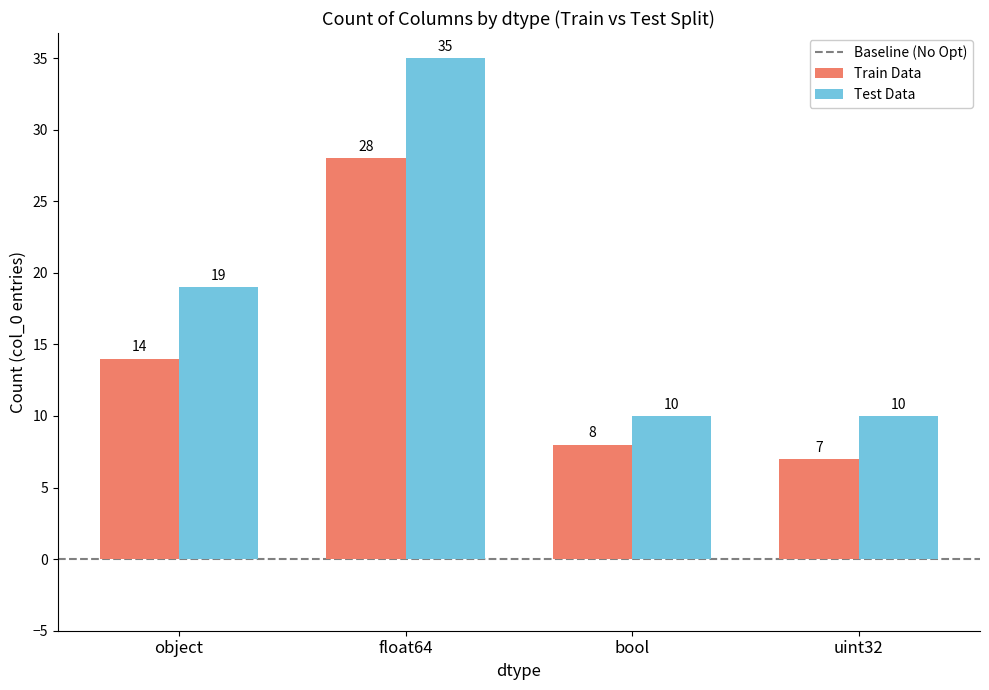

Which category has the highest value across all series?

float64